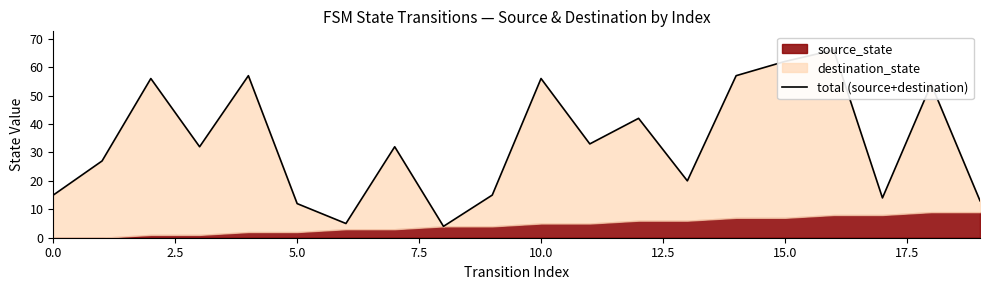

Count the number of categories in the chart.

20